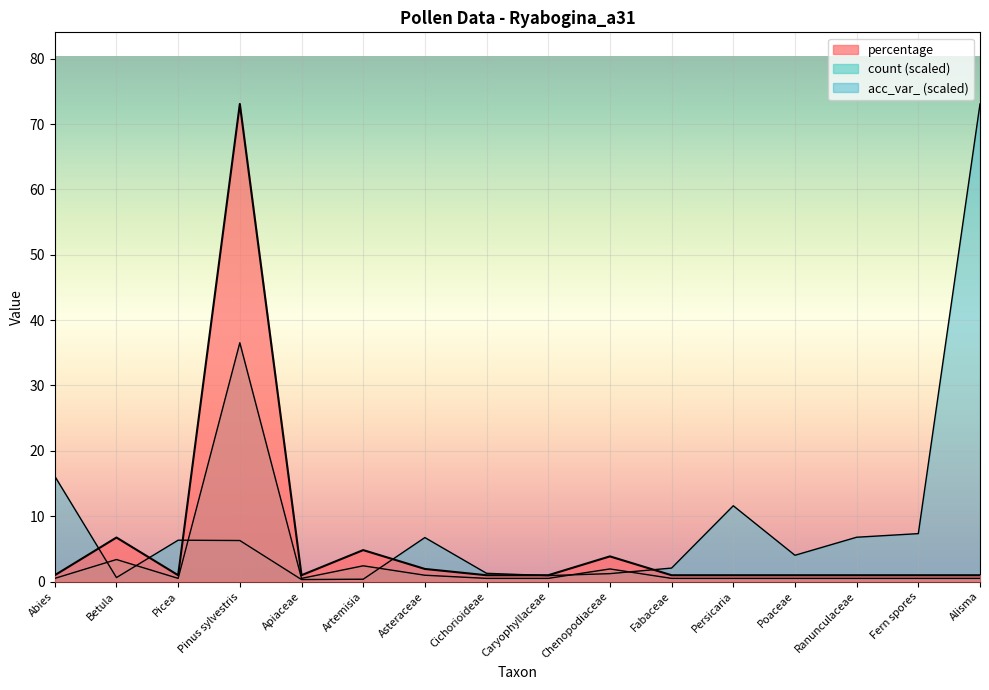

How many distinct data groups are displayed?

3